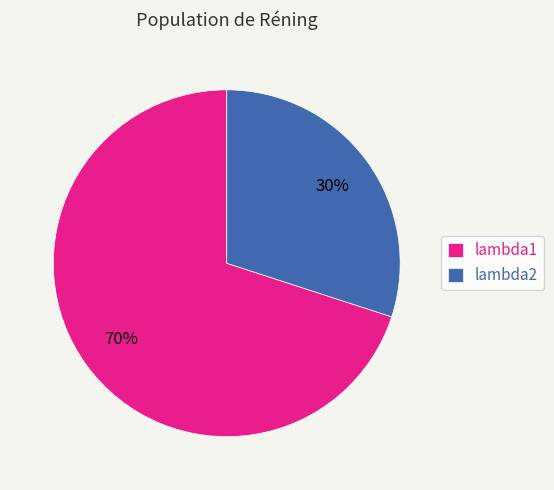

To the nearest percent, what is the difference between the lambda1 and lambda2 slice percentages?

40%